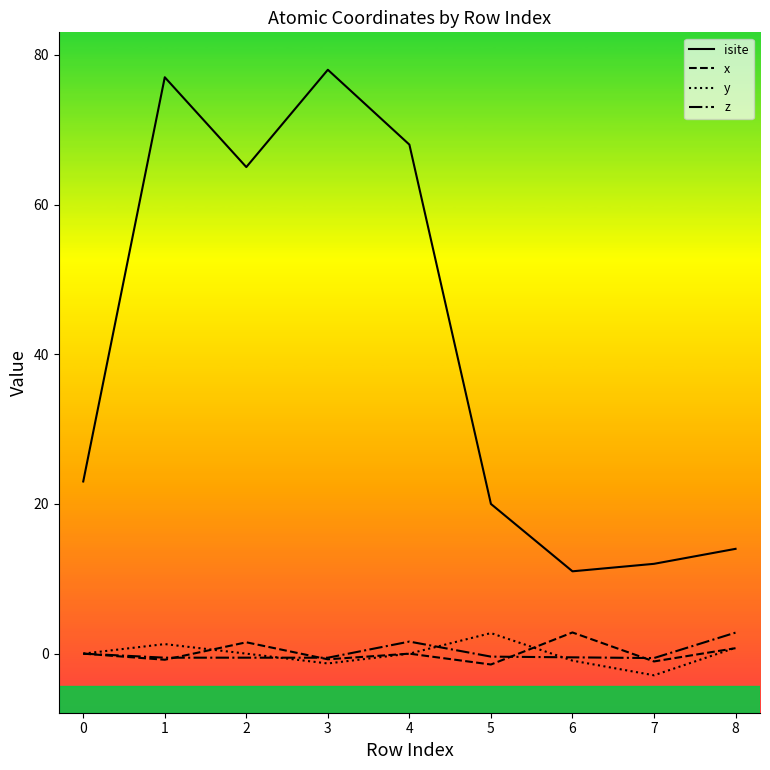

Is the value of isite at 6 greater than the value of x at 1?

Yes